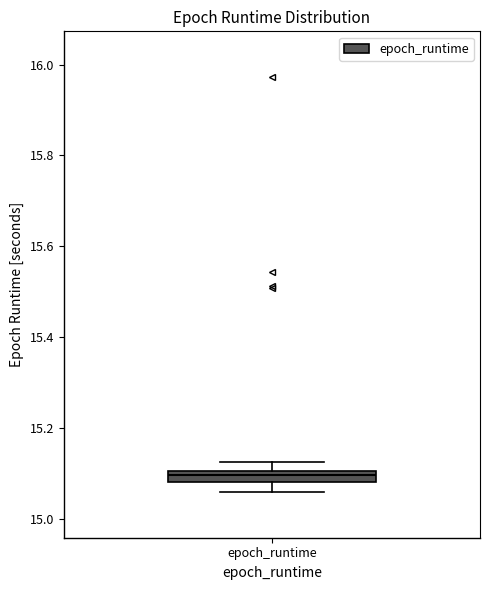

Where is the lower edge of the box for epoch_runtime on the y-axis? The values are not printed on the chart, so give them approximately, as read against the axis.

15.08